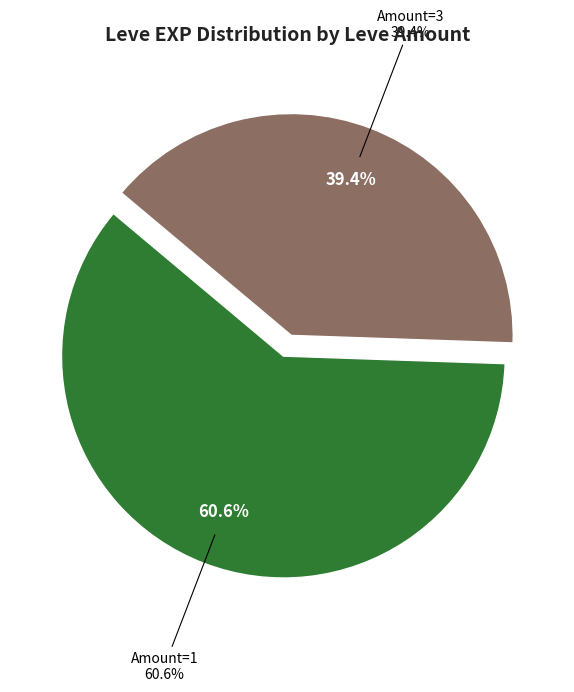

Which category has the biggest portion of the pie?

1